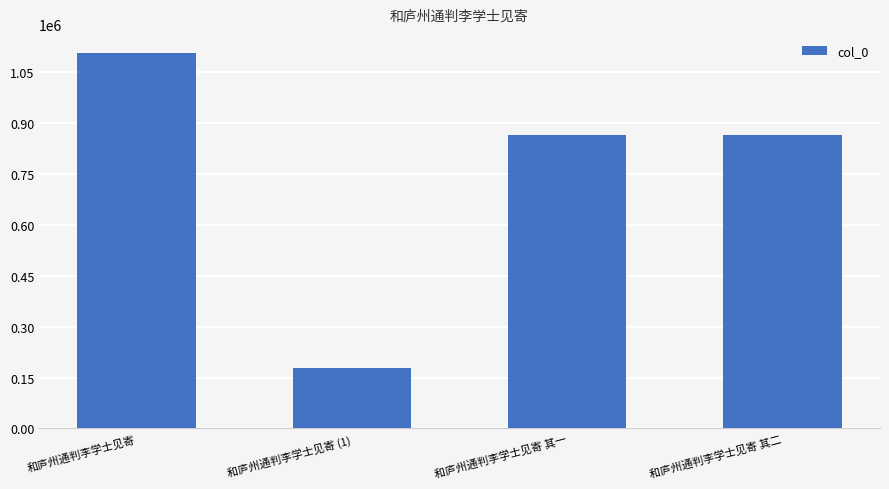

What is the label of the 2nd bar from the left?

和庐州通判李学士见寄 (1)